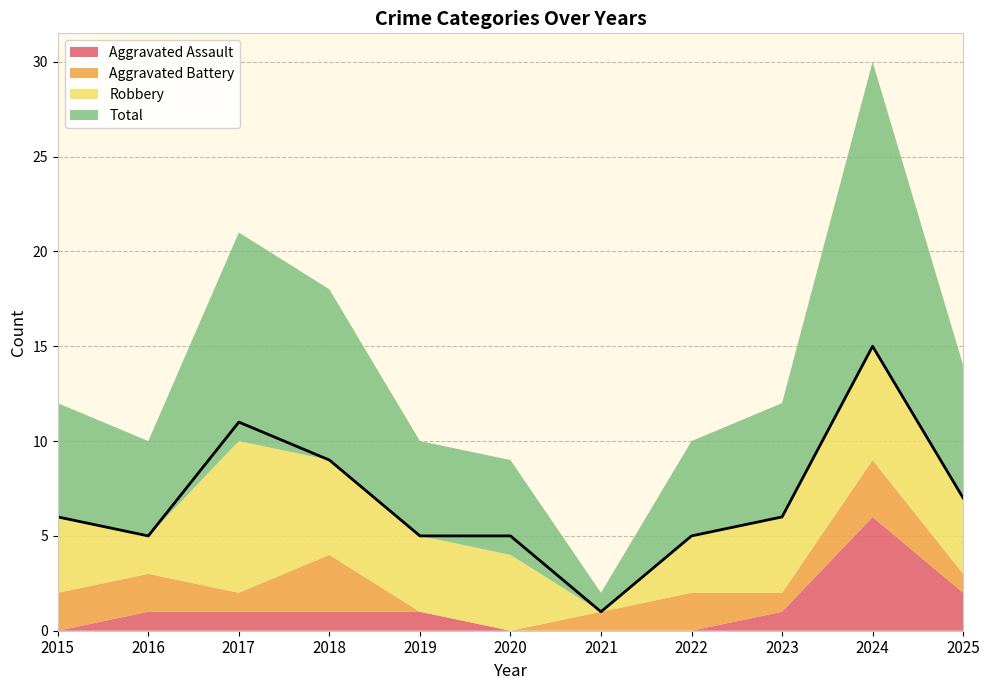

The Robbery series shows 6 at 2025. True or false?

False